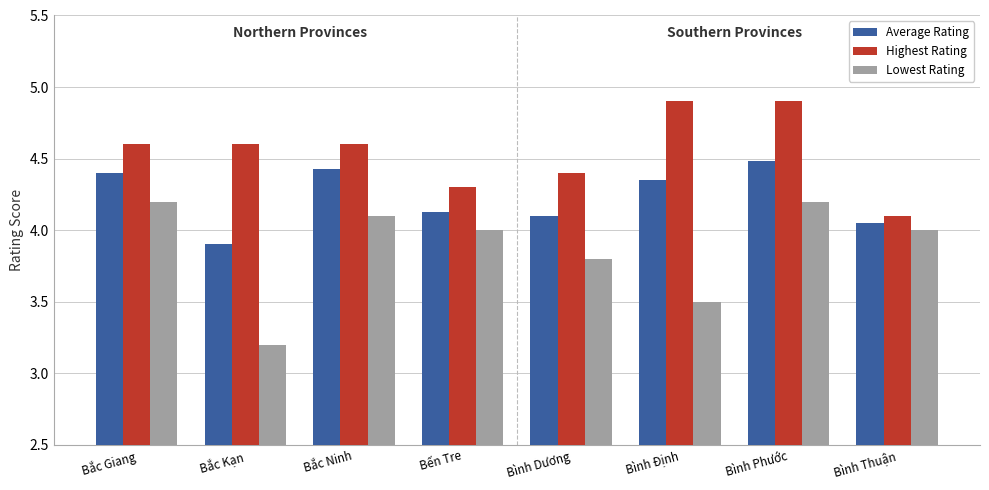

Between Bắc Giang and Bình Thuận, which series saw the biggest shift?

Highest Rating